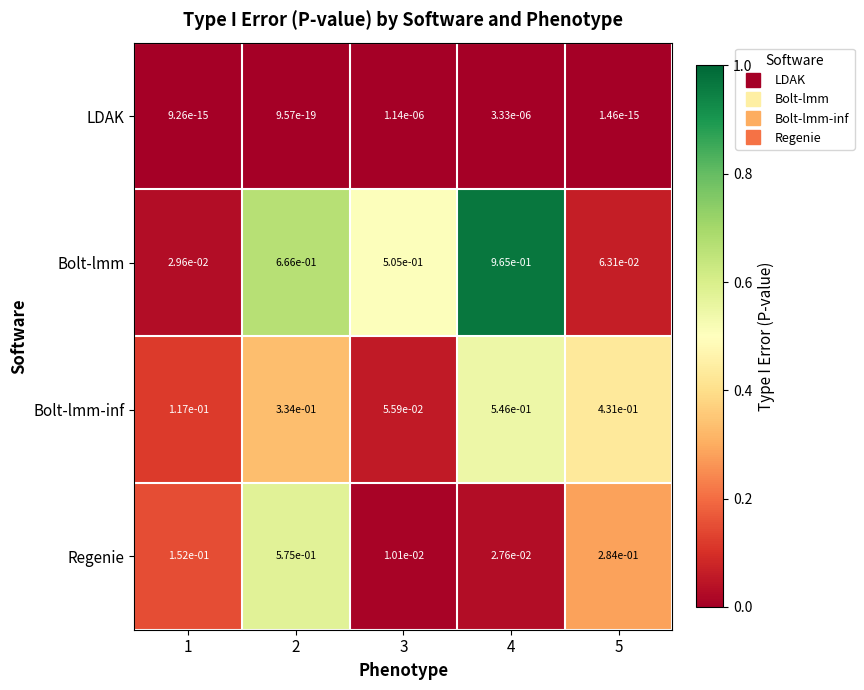

Is it true that Regenie equals 0.5 at 5?

False